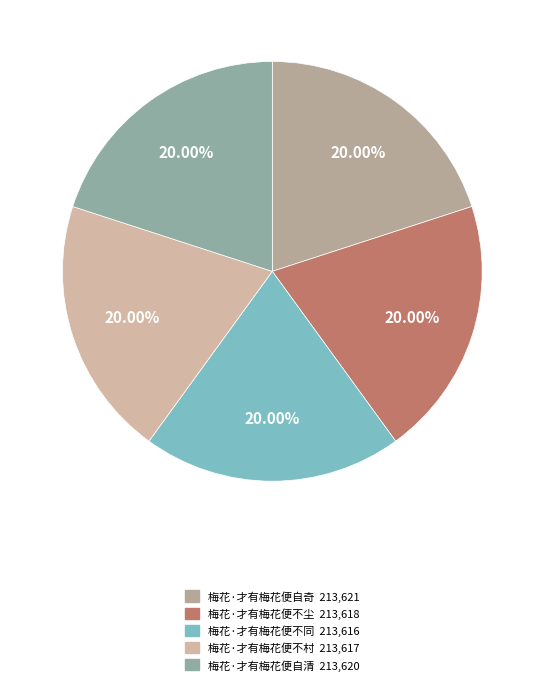

Does any single category account for the majority?

No